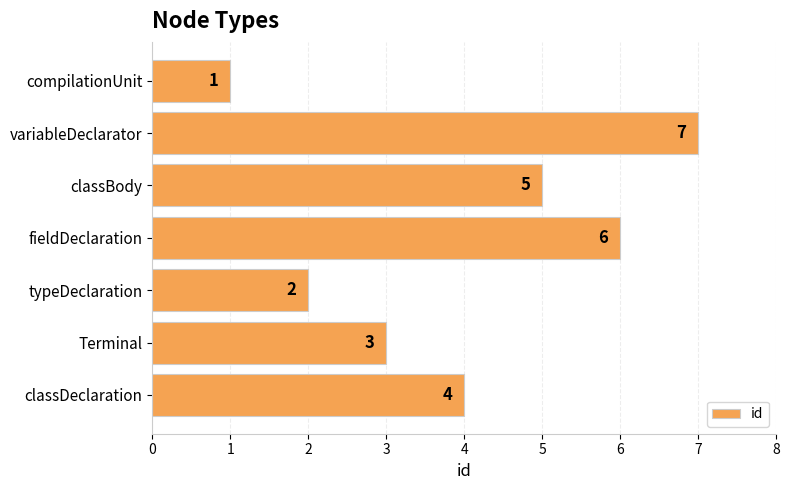

Reading bottom to top, list all the values displayed in this chart.

4	3	2	6	5	7	1